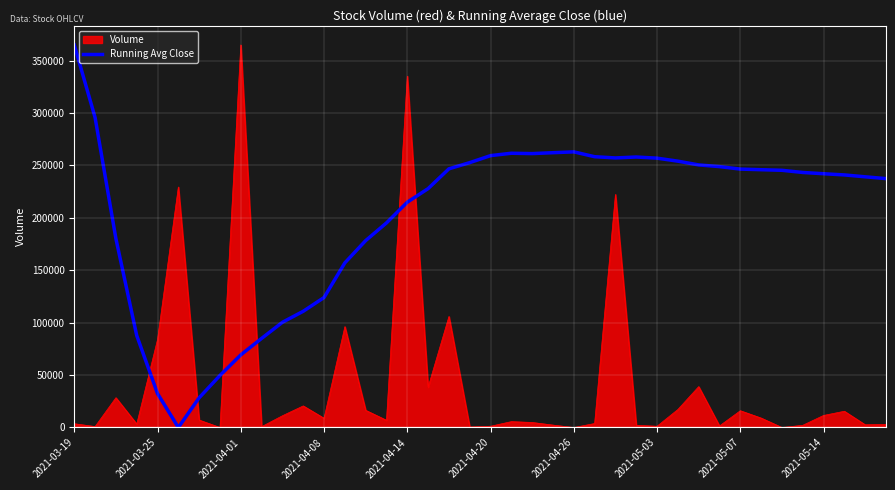

List the series in order of their overall mean, lowest first.

Volume, Running Avg Close